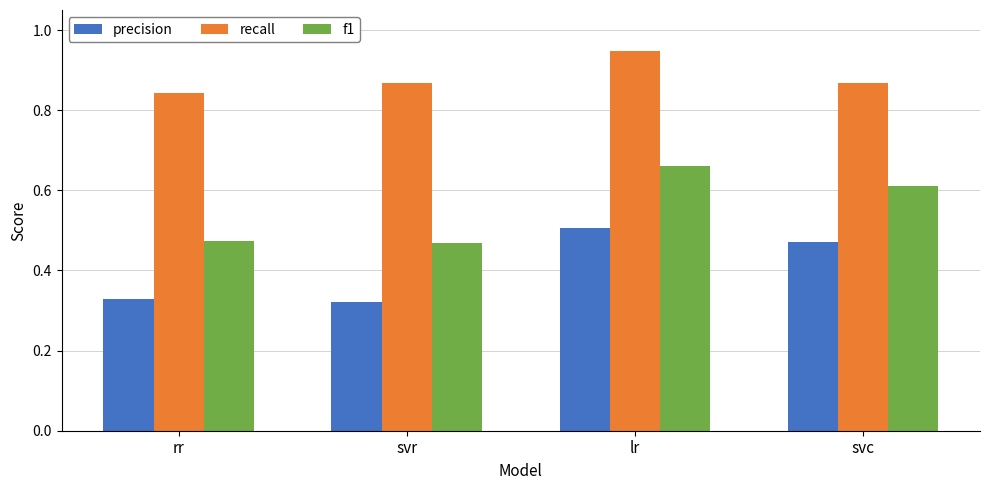

What is the difference between the maximum and minimum values in the f1 series?

0.2